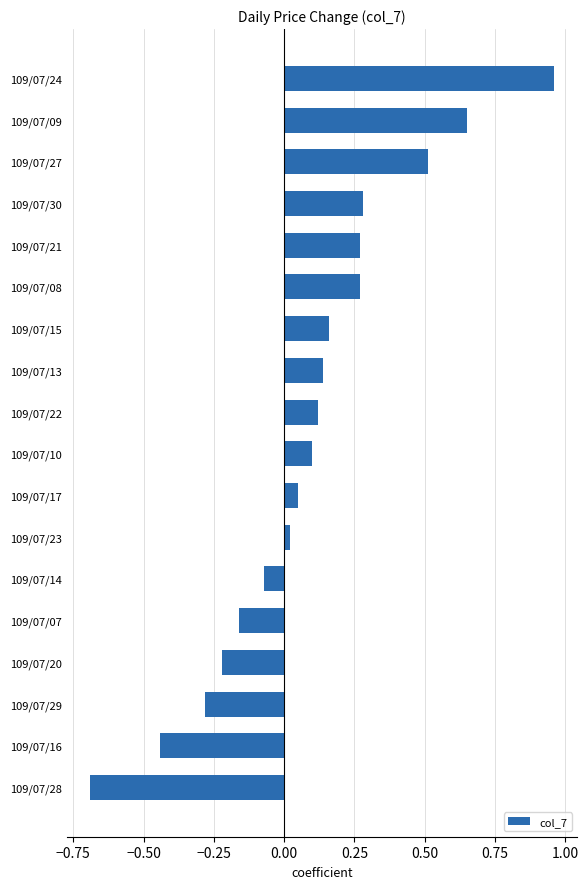

What is the change in value from 109/07/07 to 109/07/22?

+0.3